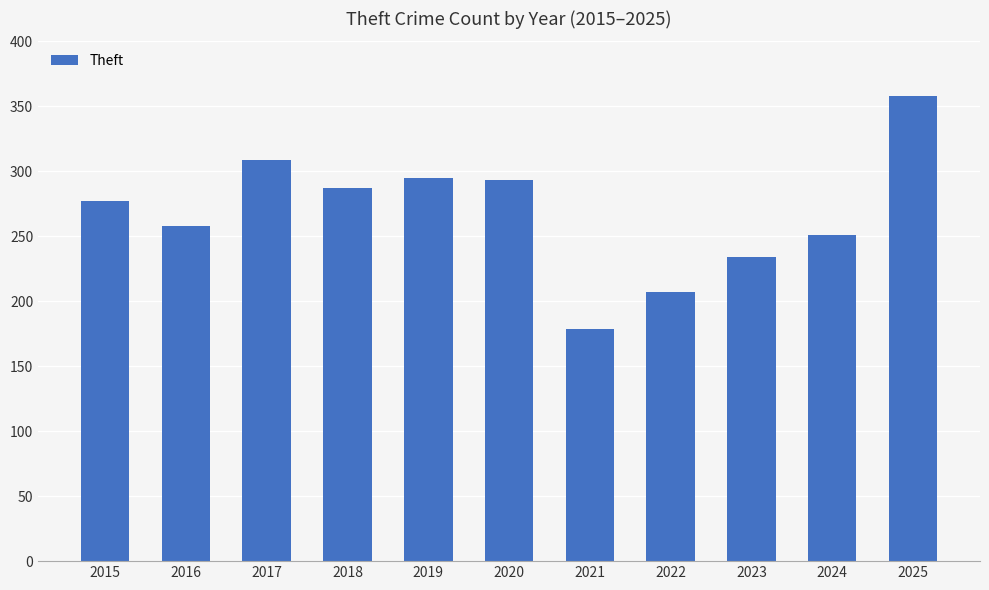

Reading left to right, list all the values displayed in this chart.

2015=277	2016=258	2017=309	2018=287	2019=295	2020=293	2021=179	2022=207	2023=234	2024=251	2025=358